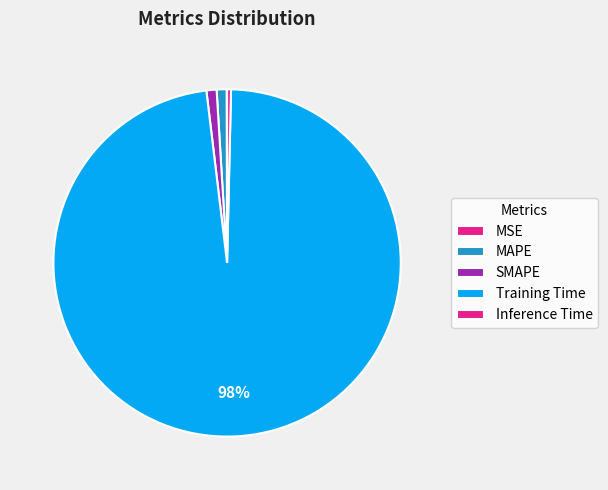

What is the majority slice?

Training Time